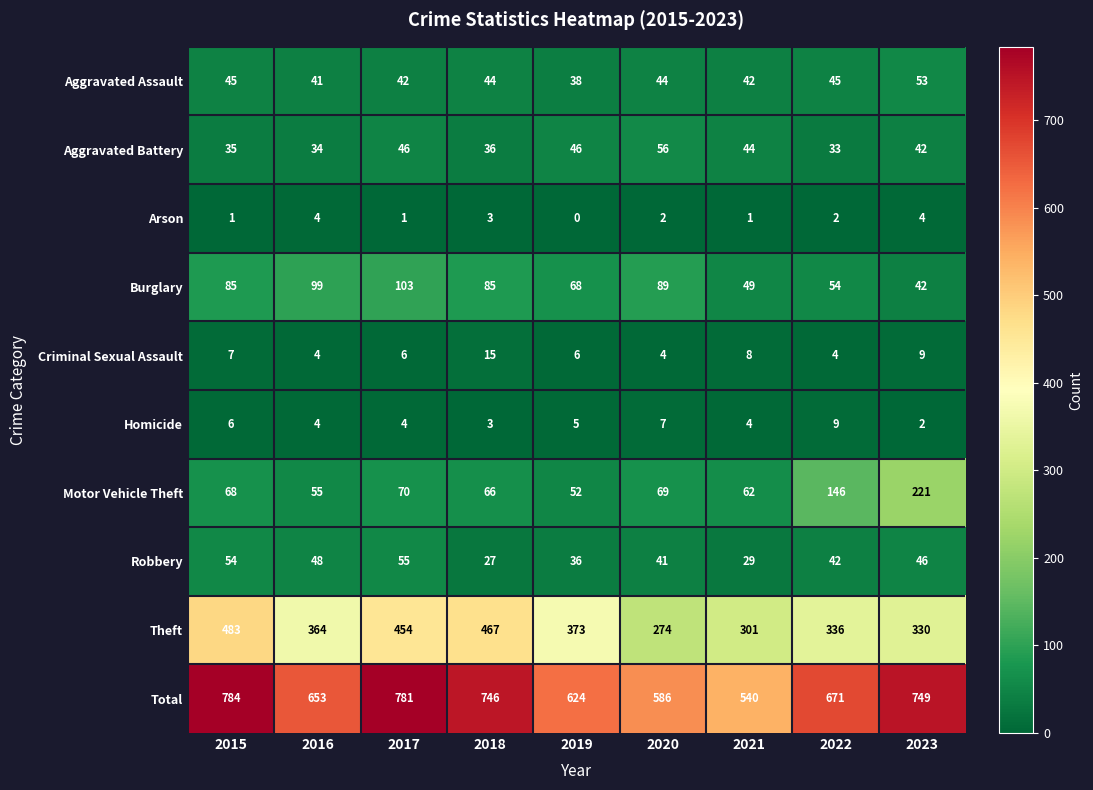

At which label does Theft first exceed 364?

2015